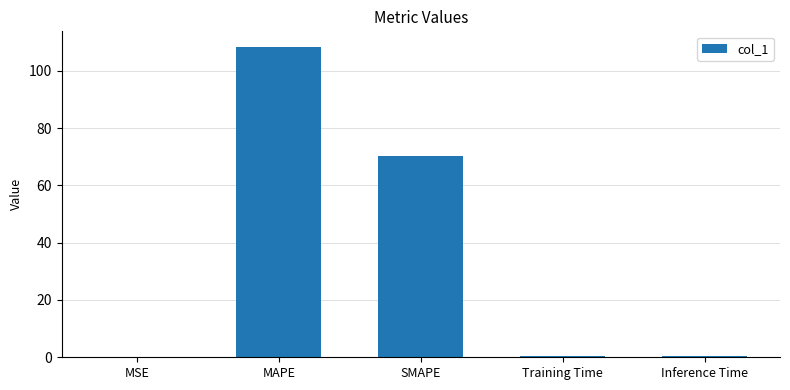

Which has a higher value, Inference Time or MAPE?

MAPE